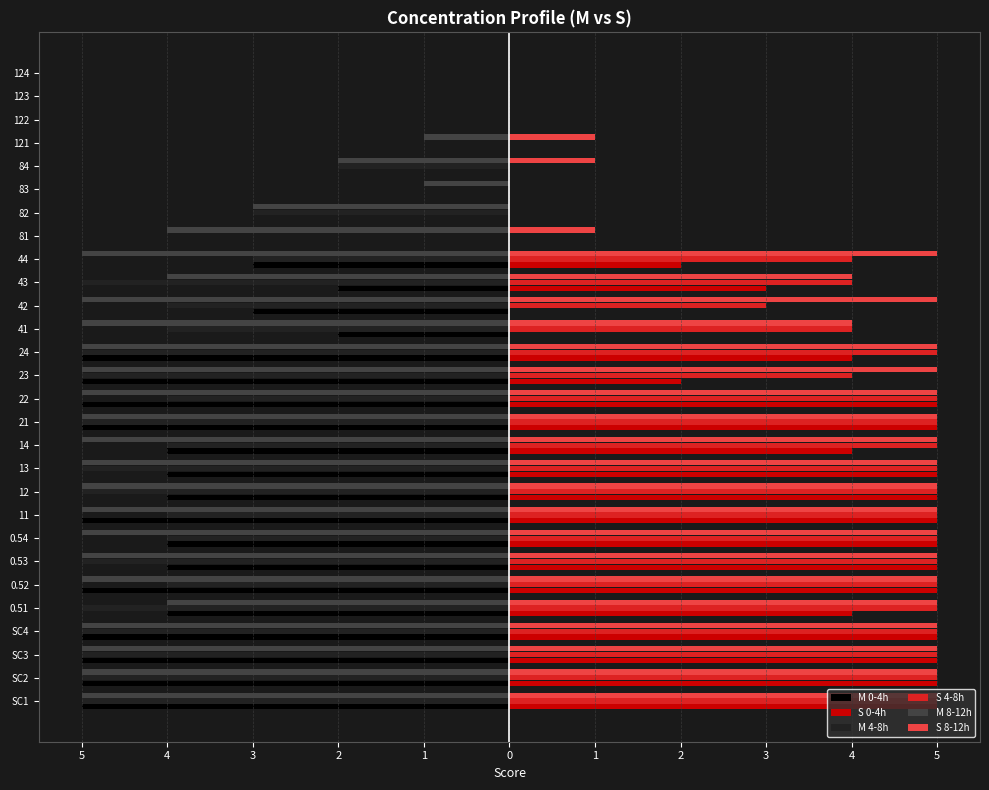

What are all the series names shown in the legend?

M 0-4h, S 0-4h, M 4-8h, S 4-8h, M 8-12h, S 8-12h